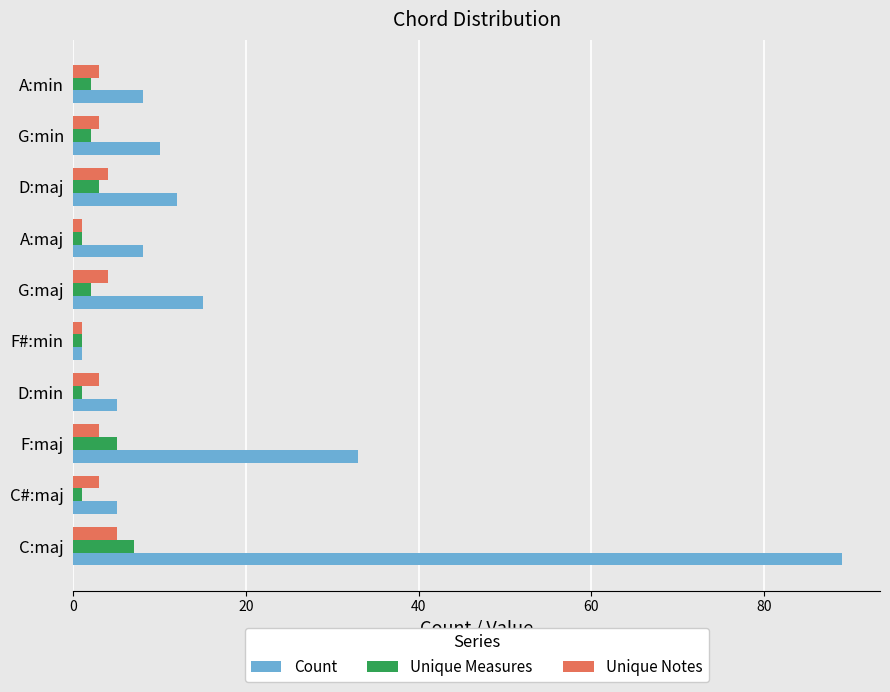

At how many categories does at least one series exceed 18?

2